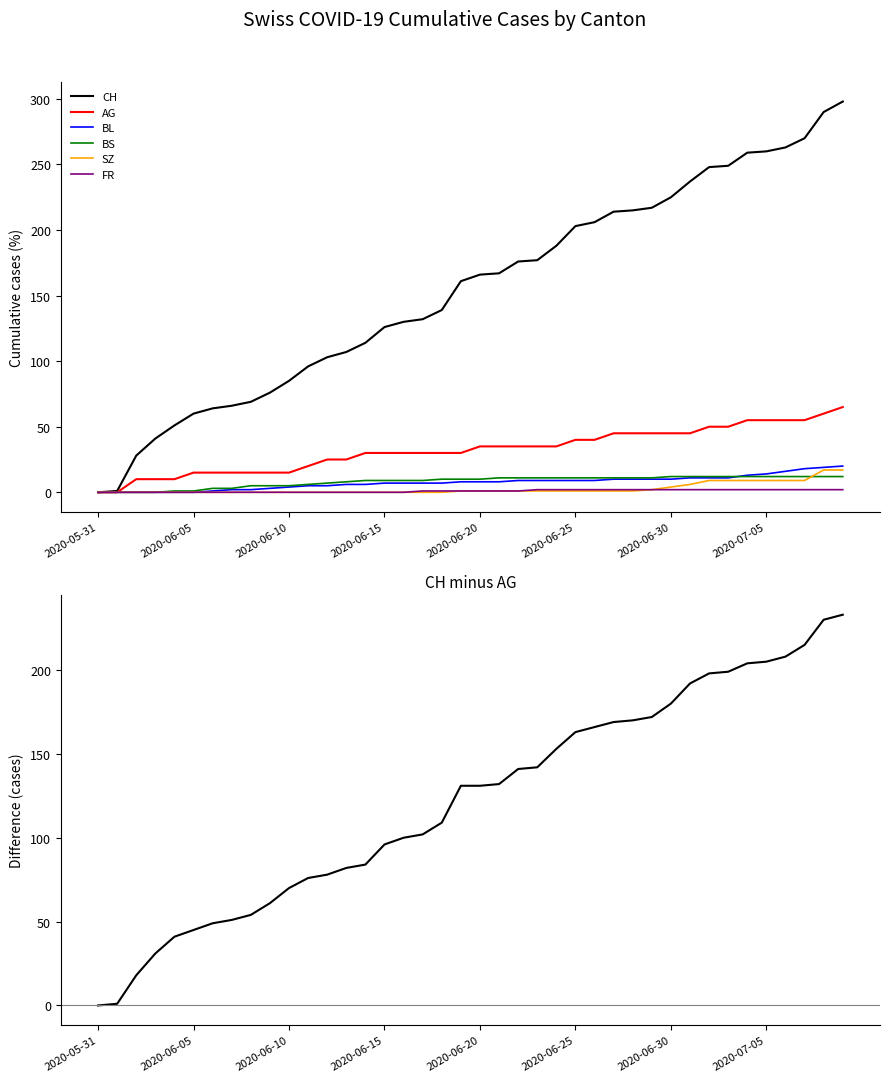

What is the average value of the CH series?

154